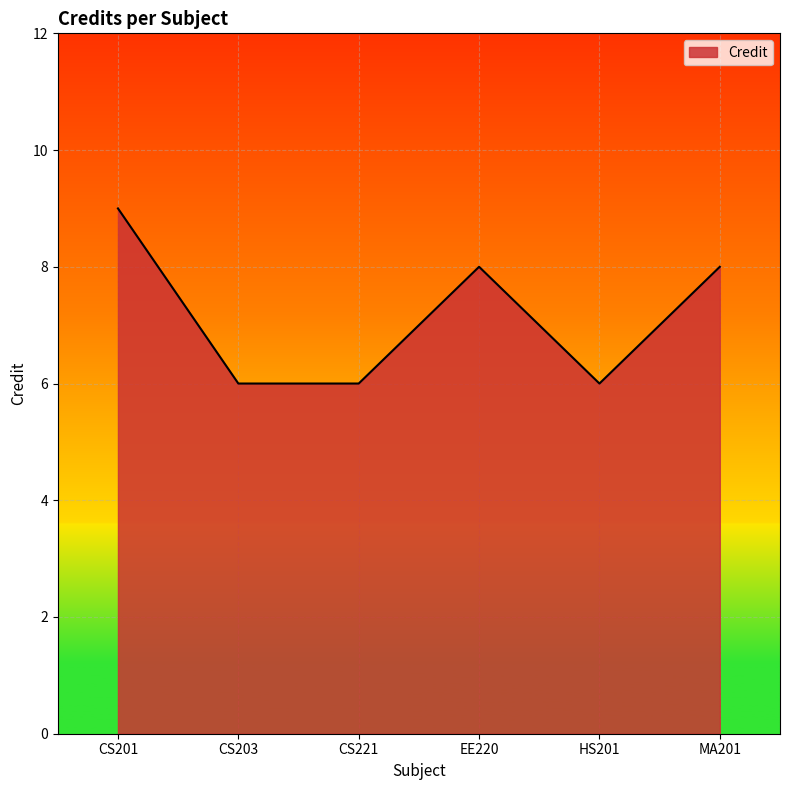

What is the difference between the maximum and minimum values?

3